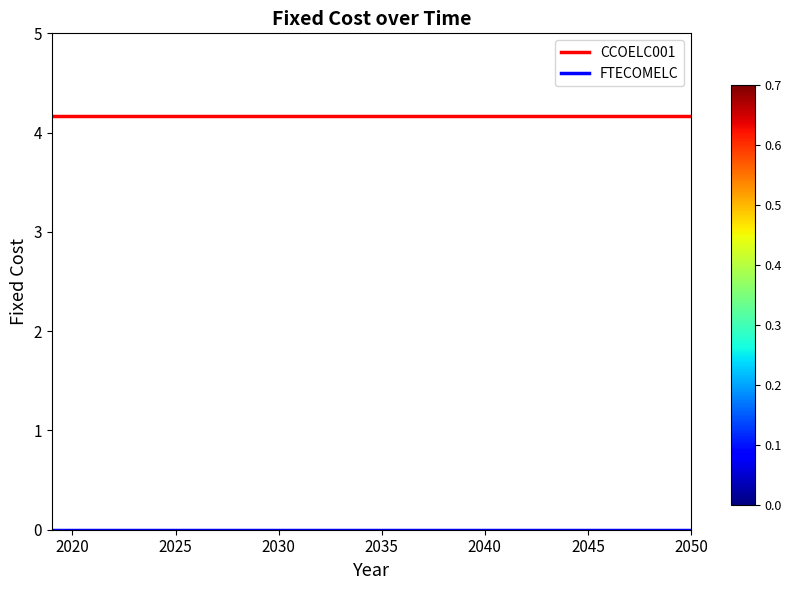

What is the greatest value displayed?

4.2